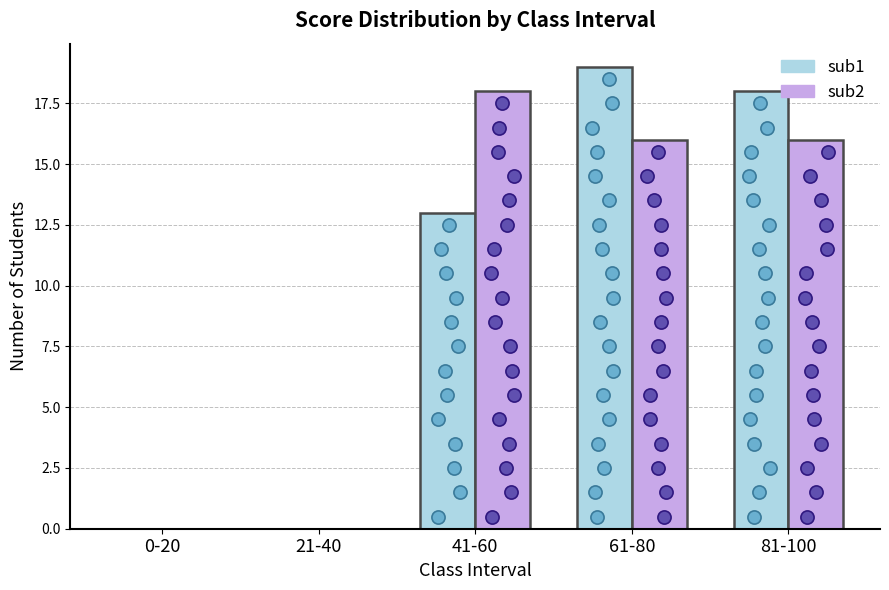

What is the total value across all series at 41-60?

31